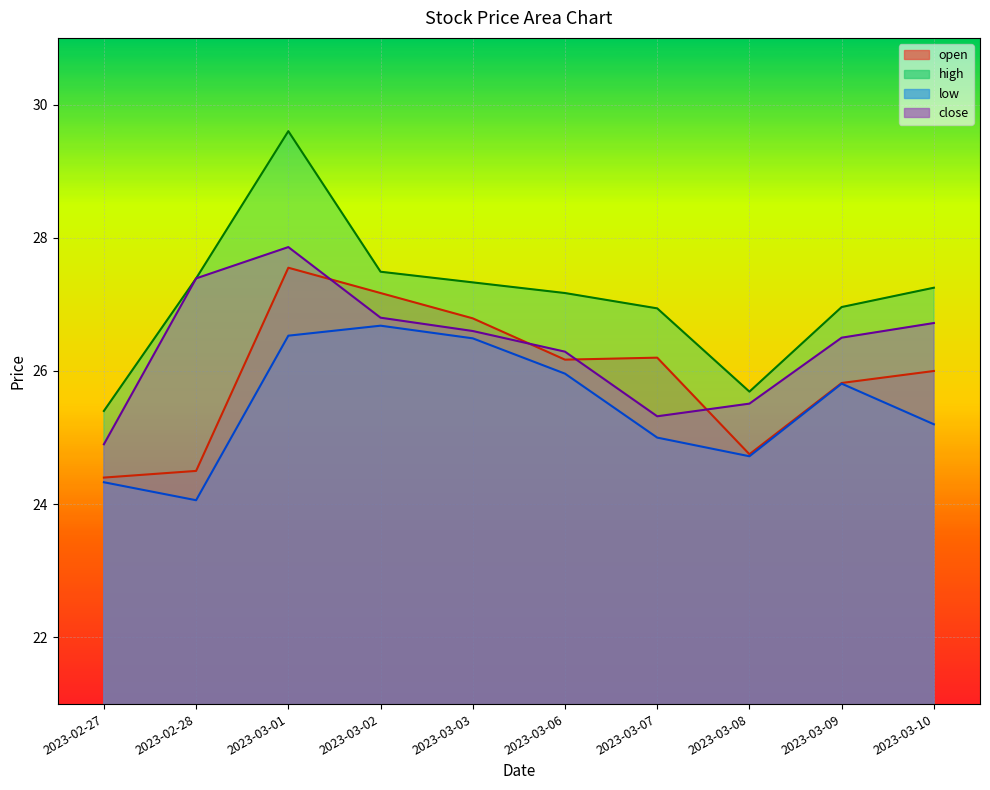

What is the spread (max minus min) of values at 2023-03-03?

0.8